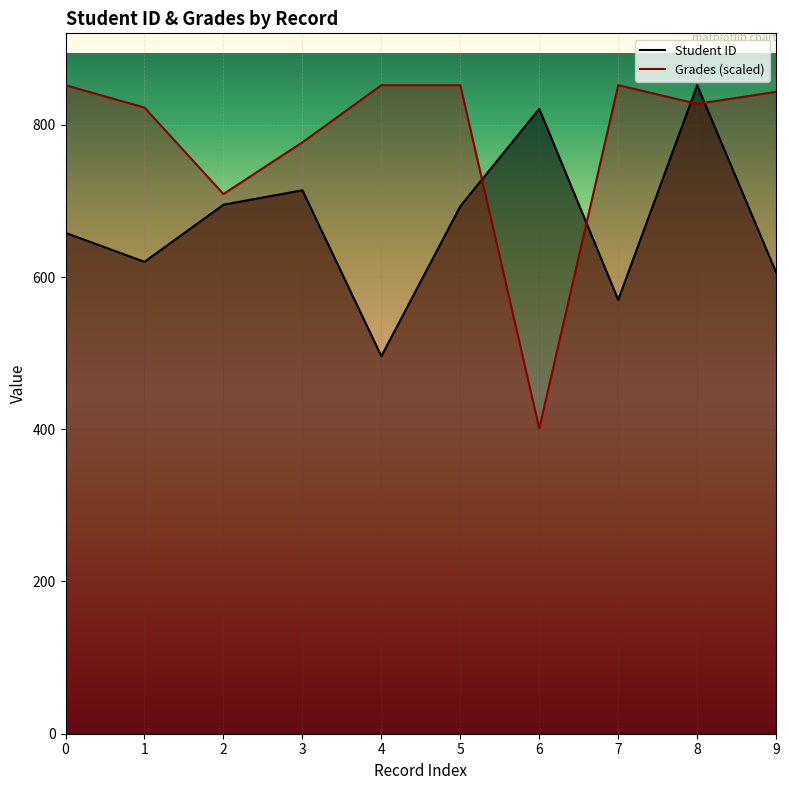

At which category does the chart reach its minimum across all series?

6